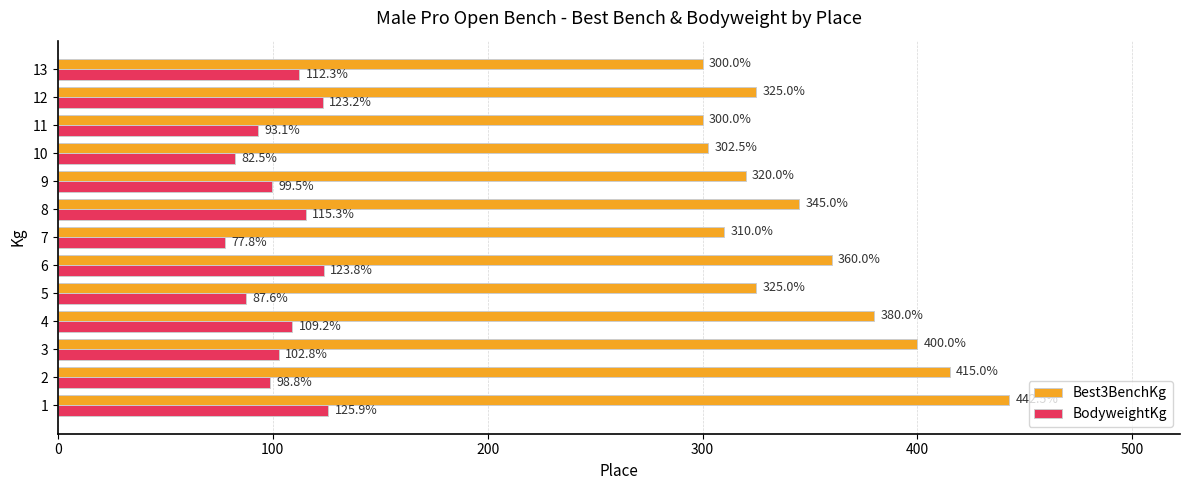

What is the minimum value for BodyweightKg?

77.8